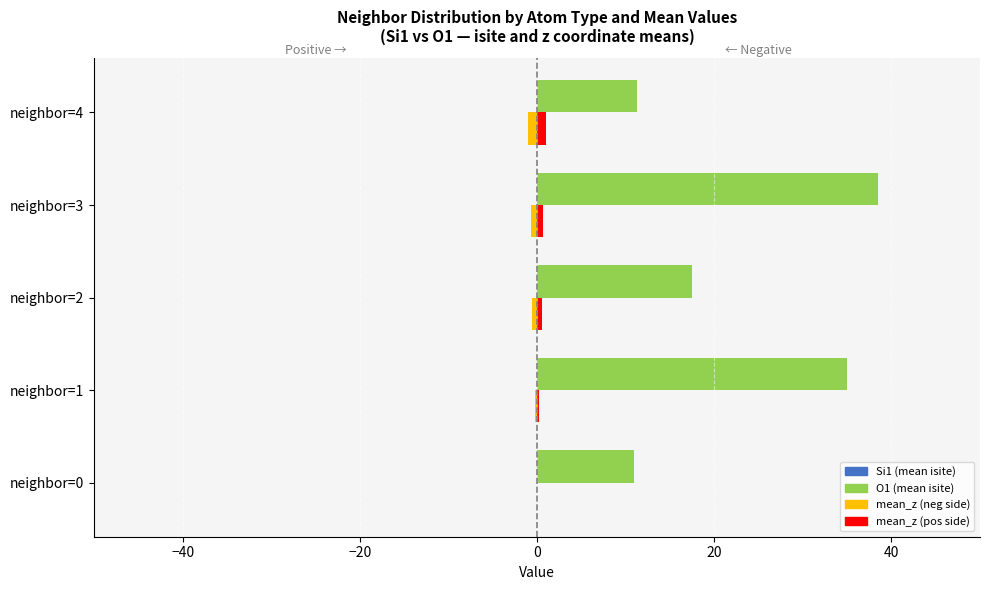

What is the total value across all series at neighbor=0?

22.0